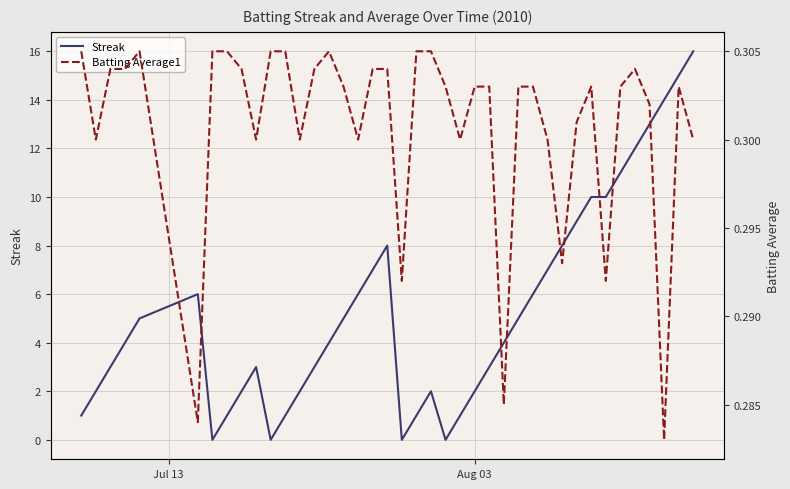

What is the maximum value for Streak?

16